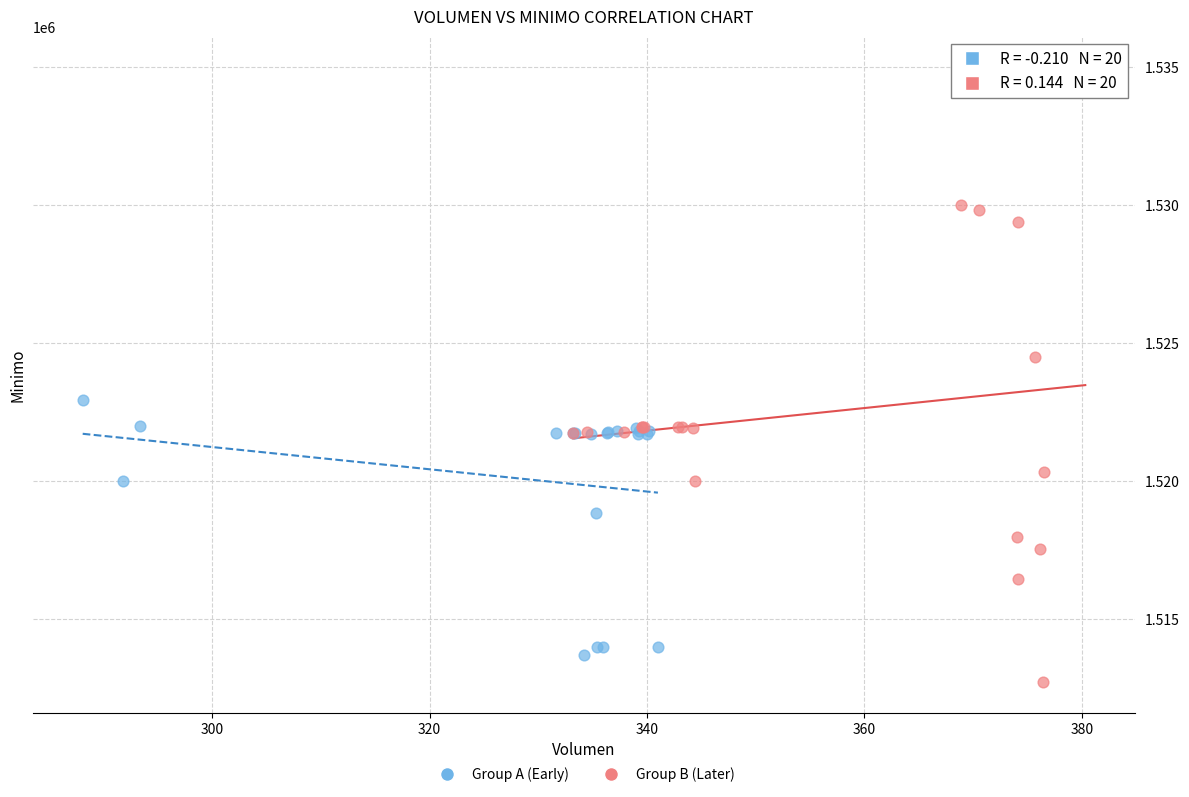

Which series reaches the minimum Y coordinate?

Group B (Later)